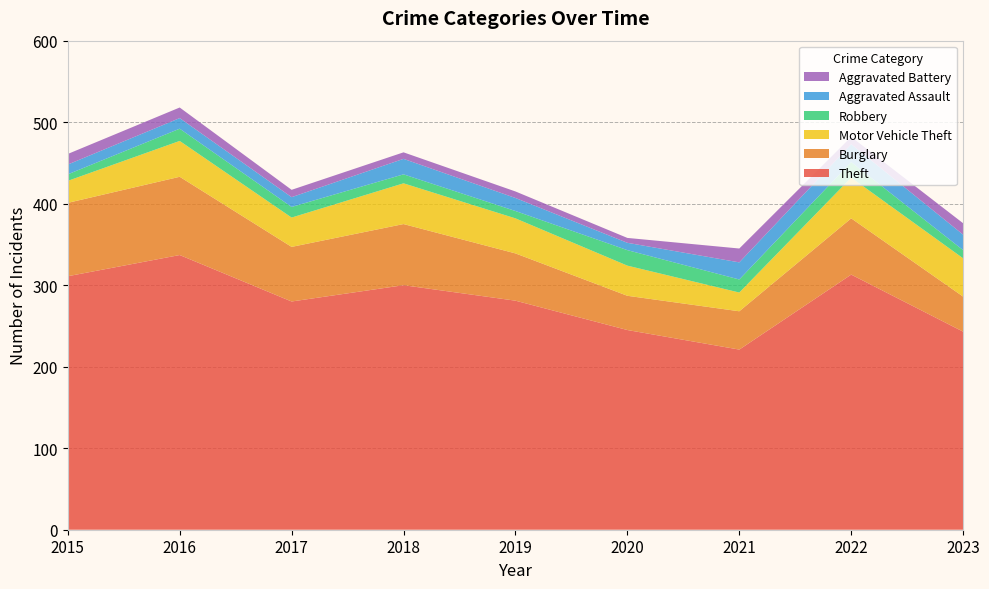

Reading left to right, transcribe all the data shown in this chart.

Theft: 311	337	280	300	281	245	221	313	243
Burglary: 90	96	67	75	58	42	47	69	43
Motor Vehicle Theft: 27	44	36	50	43	37	23	50	47
Robbery: 8	15	13	11	9	19	16	19	10
Aggravated Assault: 12	13	12	19	16	9	21	22	19
Aggravated Battery: 13	13	9	8	8	6	17	9	14